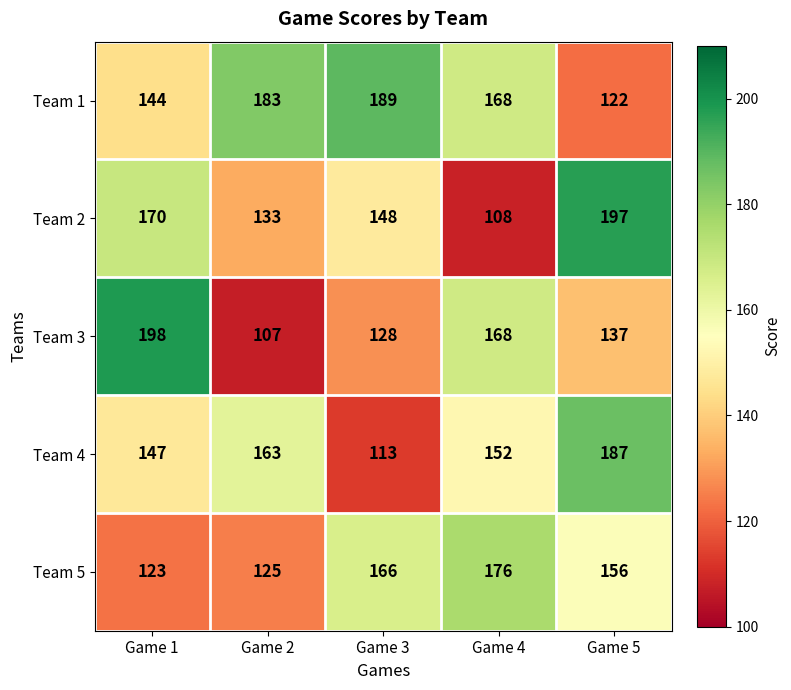

What is the highest value of the Team 1 series?

189